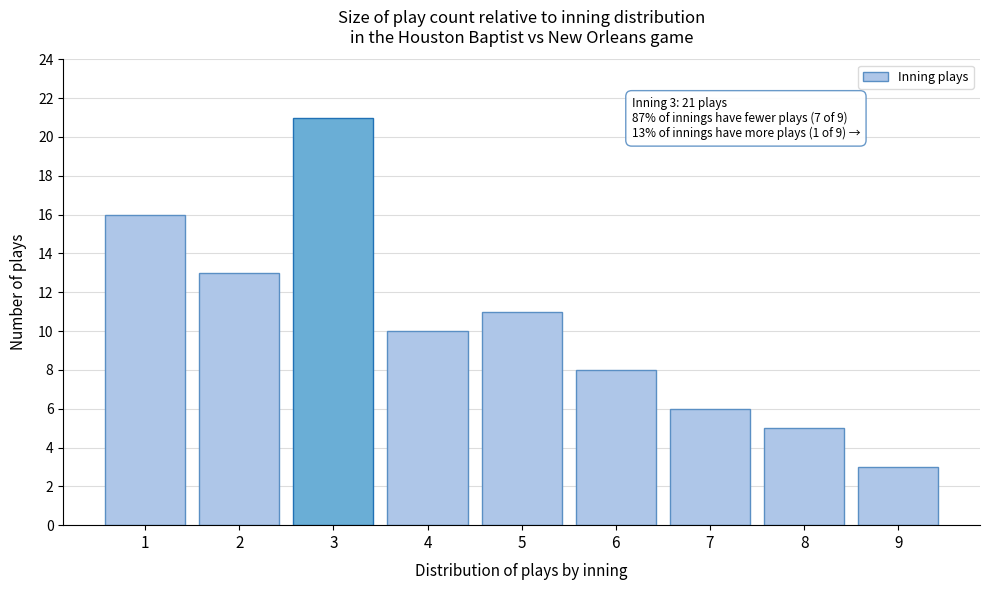

Reading left to right, list all the values displayed in this chart.

16	13	21	10	11	8	6	5	3